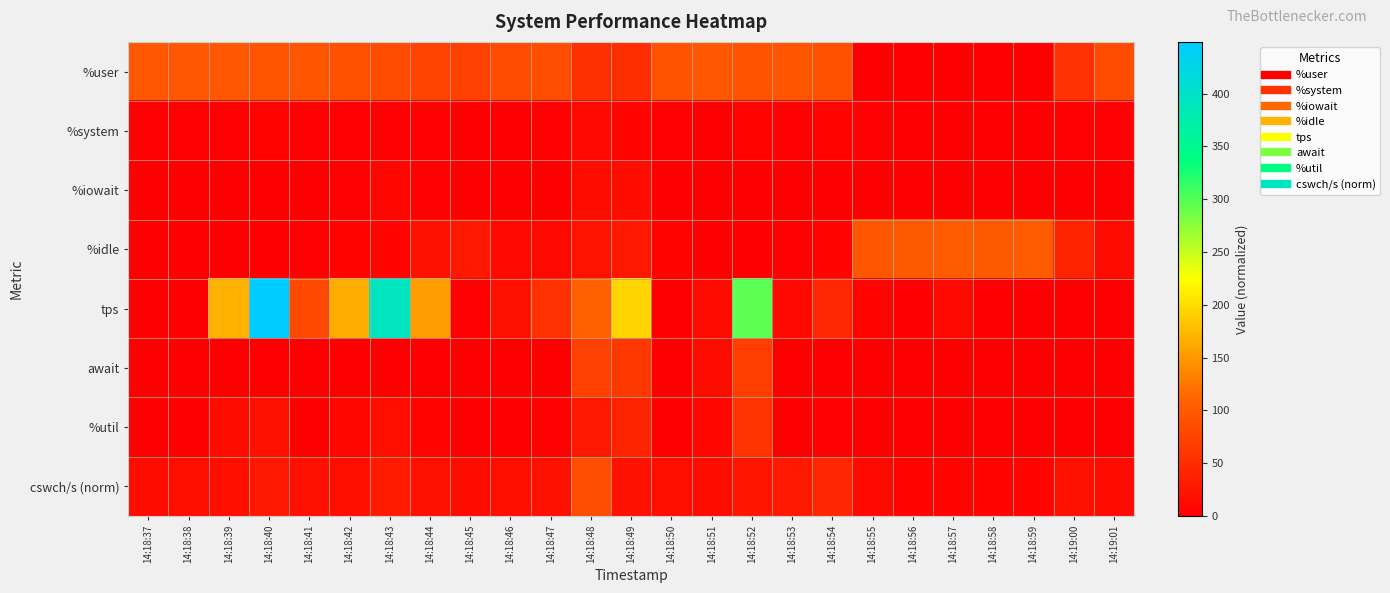

Which series has the largest range (max minus min)?

tps